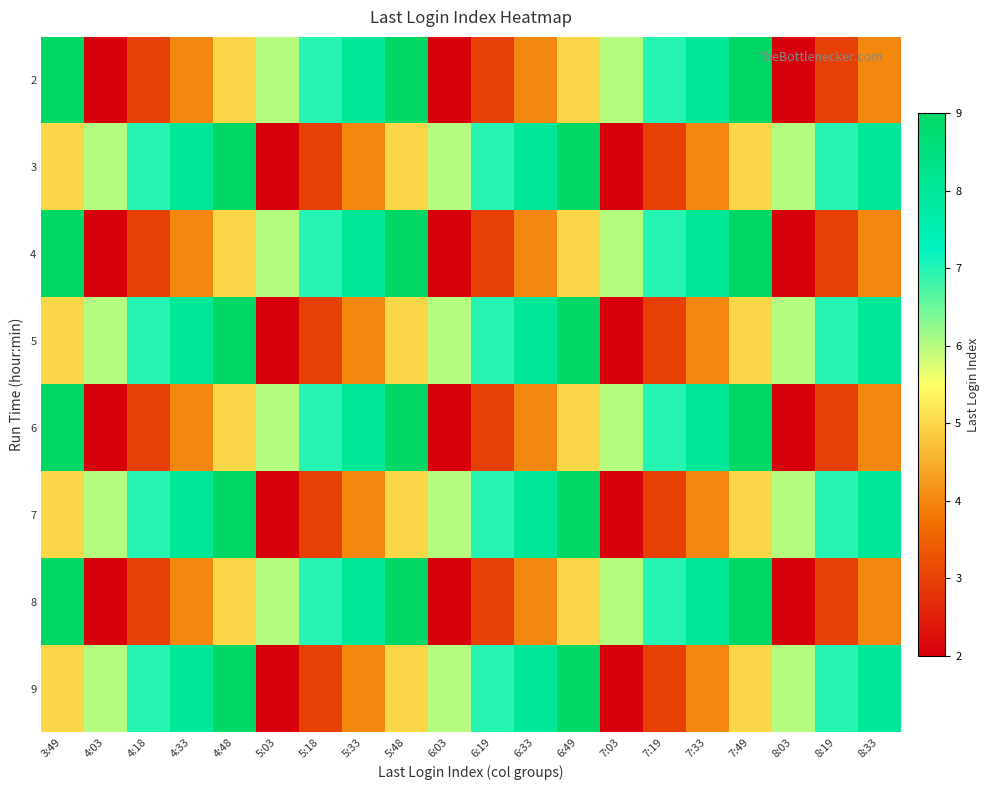

Count the number of data series in this chart.

8